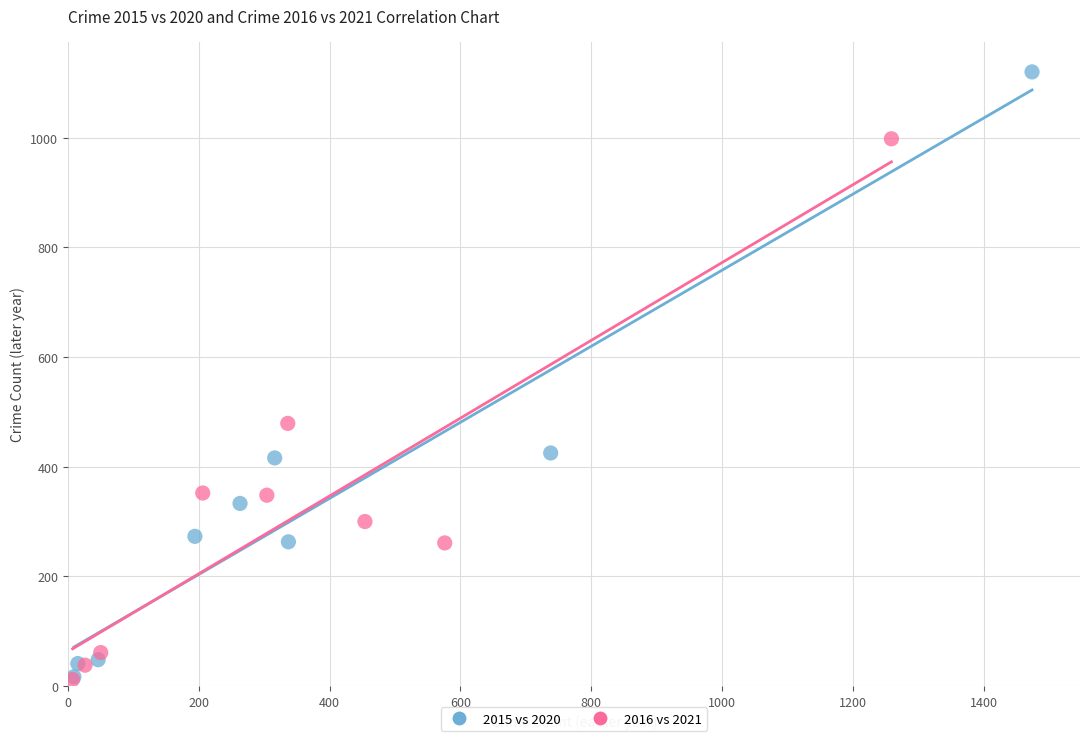

Which series reaches the maximum Y coordinate?

2015 vs 2020